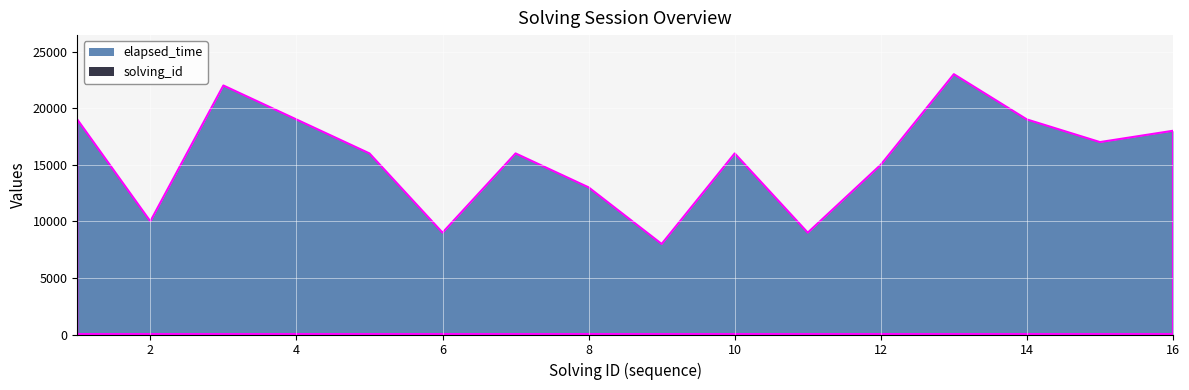

True or false: elapsed_time and solving_id intersect in this chart.

False